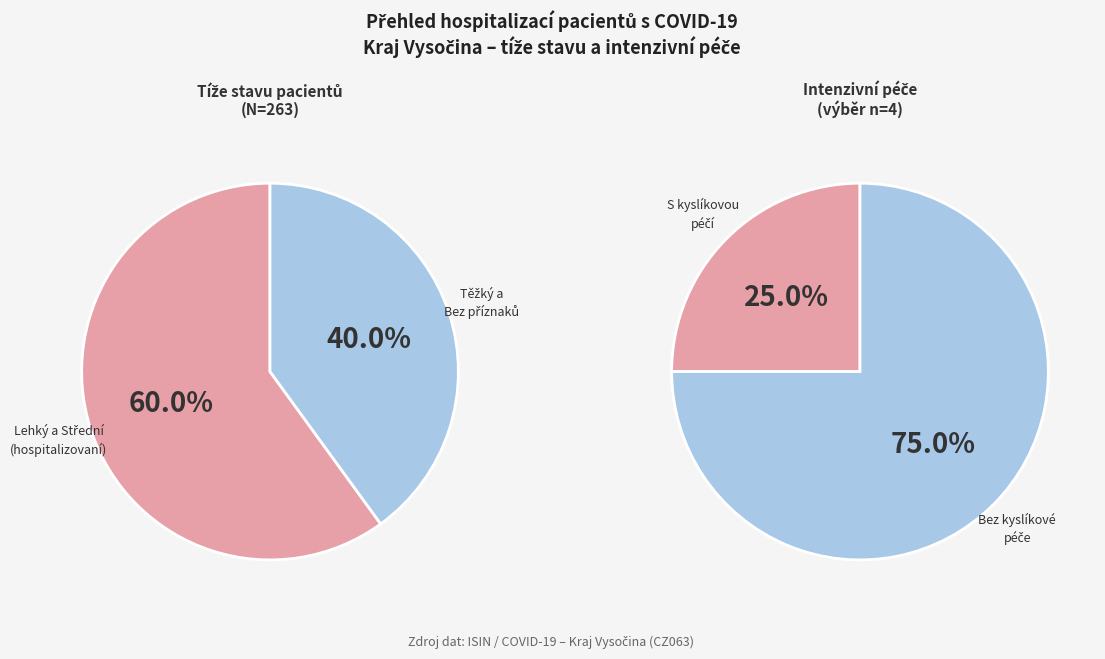

Does HFNO represent more than half of the total?

No